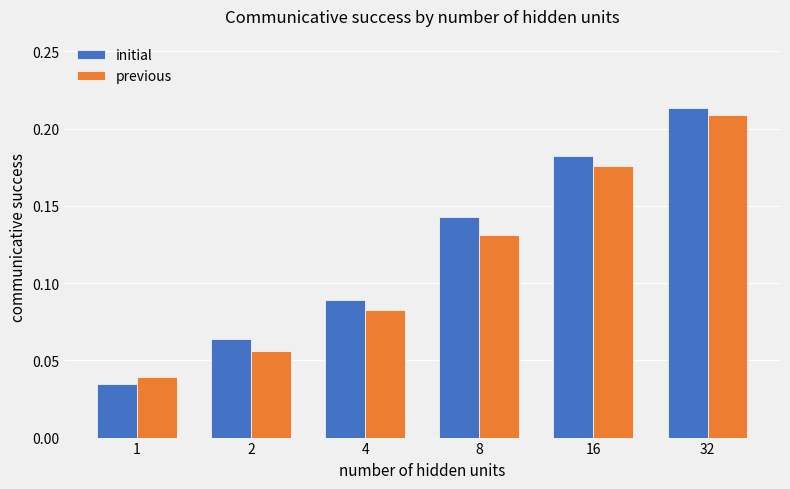

At which category is the sum across all series the highest?

32